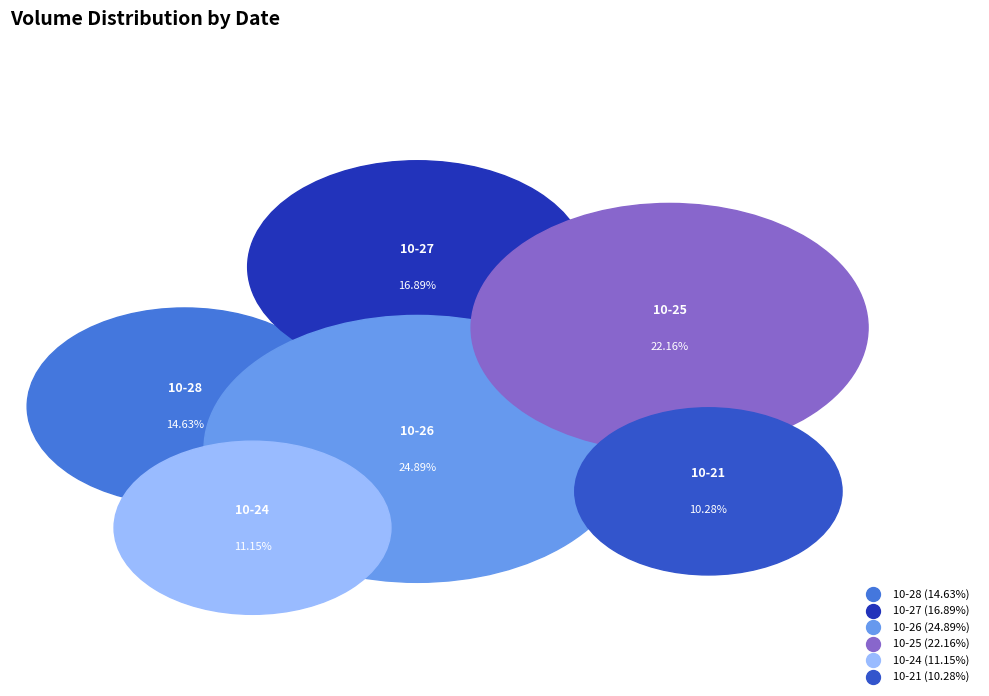

To the nearest percent, what is the difference between the 2022-10-27 and 2022-10-21 slice percentages?

7%